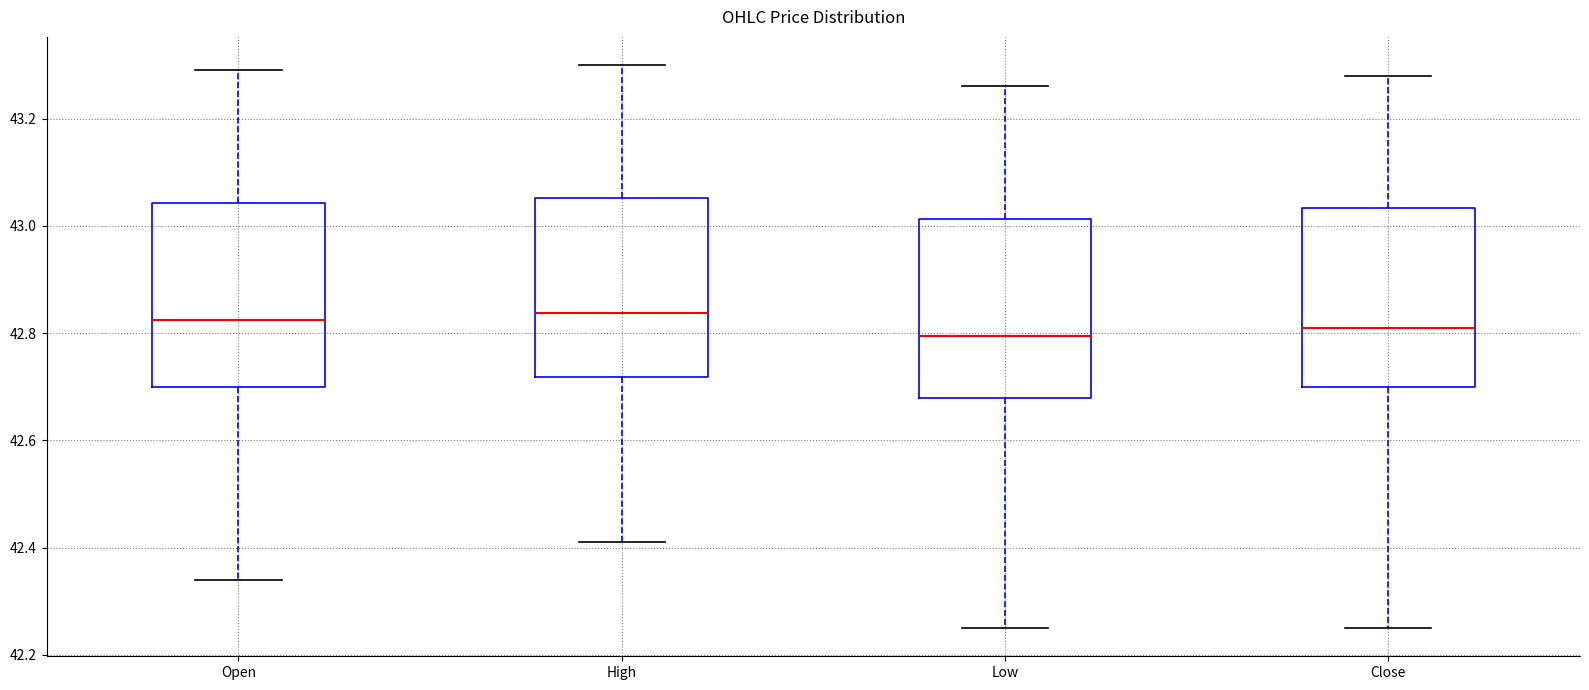

Where is the upper edge of the box for Low on the y-axis? The values are not printed on the chart, so give them approximately, as read against the axis.

43.02